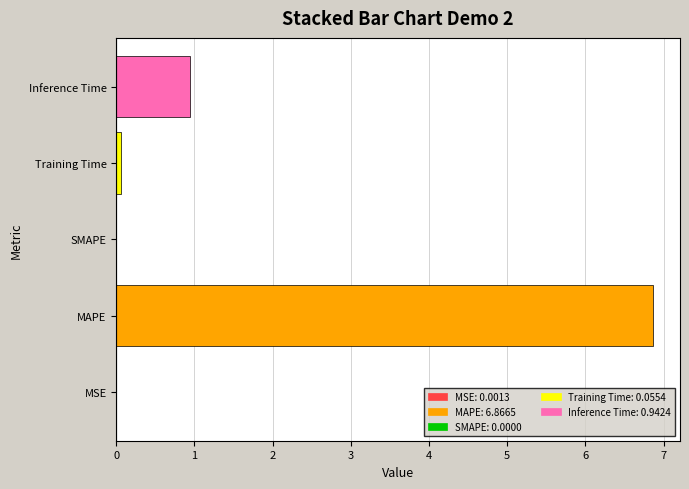

What is the sum of all values?

7.9